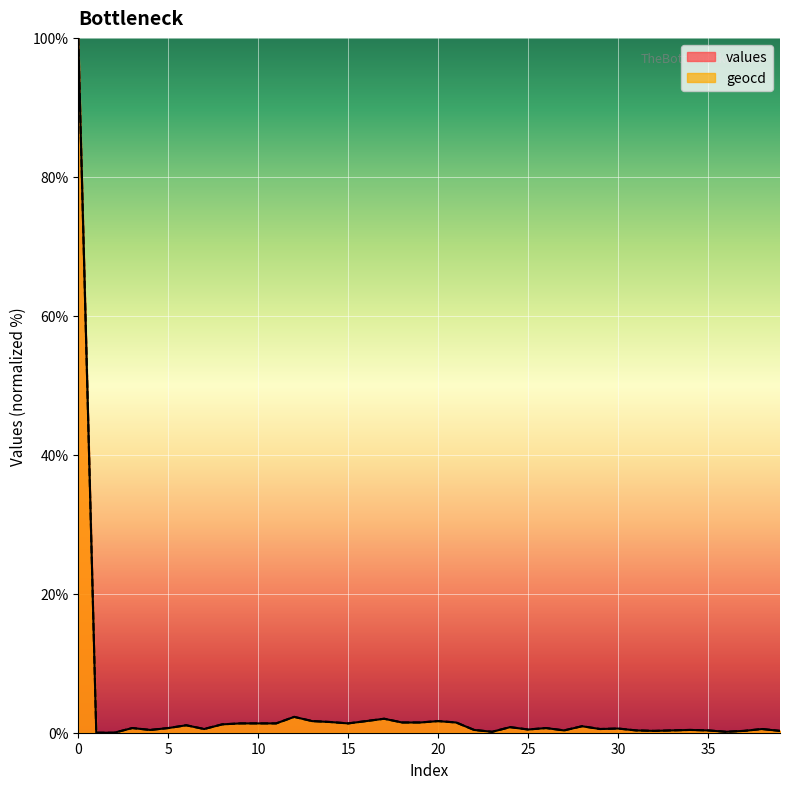

Which label corresponds to the smallest value in the chart?

1